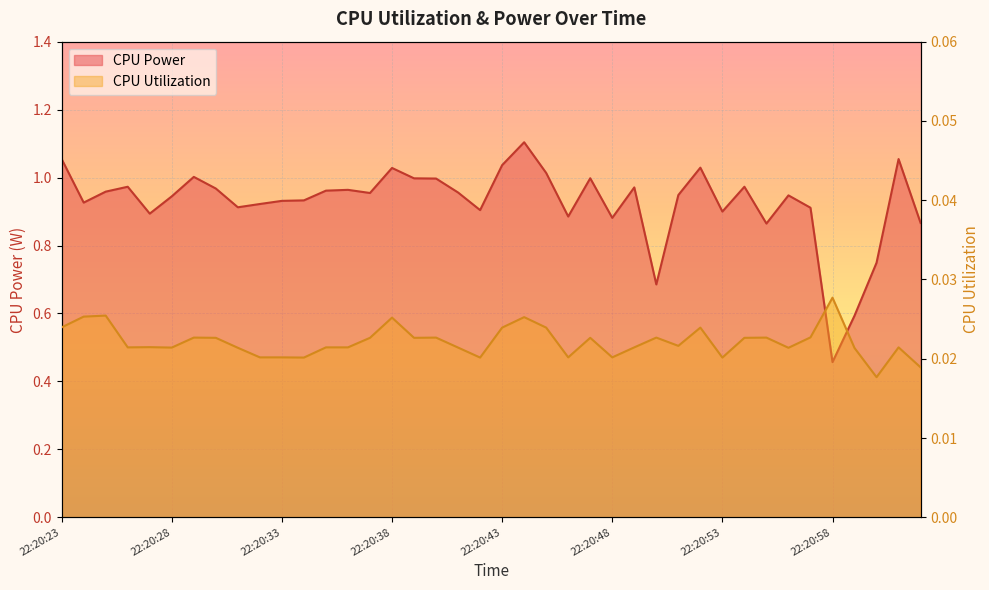

Reading right to left, what are all the values shown in this chart?

CPU Power: 0.9	1.1	0.7	0.6	0.5	0.9	0.9	0.9	1.0	0.9	1.0	0.9	0.7	1.0	0.9	1.0	0.9	1.0	1.1	1.0	0.9	1.0	1.0	1.0	1.0	1.0	1.0	1.0	0.9	0.9	0.9	0.9	1.0	1.0	0.9	0.9	1.0	1.0	0.9	1.1
CPU Utilization: 0.0	0.0	0.0	0.0	0.0	0.0	0.0	0.0	0.0	0.0	0.0	0.0	0.0	0.0	0.0	0.0	0.0	0.0	0.0	0.0	0.0	0.0	0.0	0.0	0.0	0.0	0.0	0.0	0.0	0.0	0.0	0.0	0.0	0.0	0.0	0.0	0.0	0.0	0.0	0.0